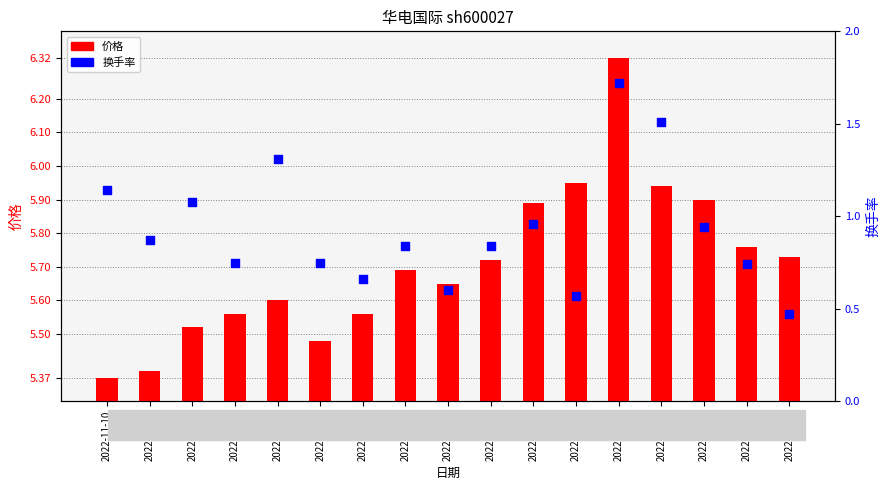

Which series contains the lowest Y value?

换手率